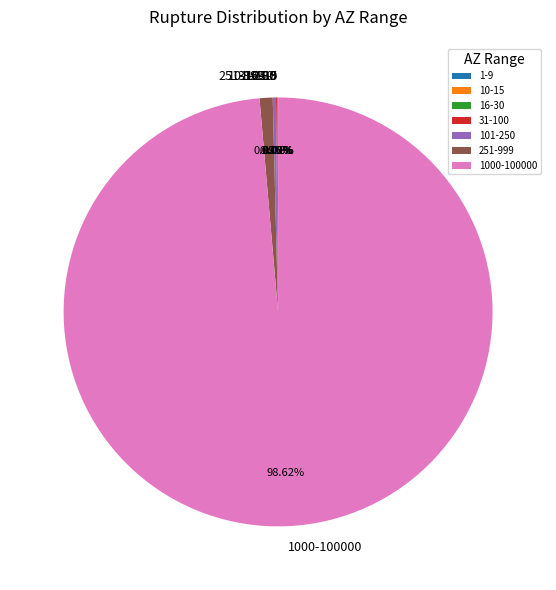

The 1000-100000 slice represents 87% of the pie. True or false?

False